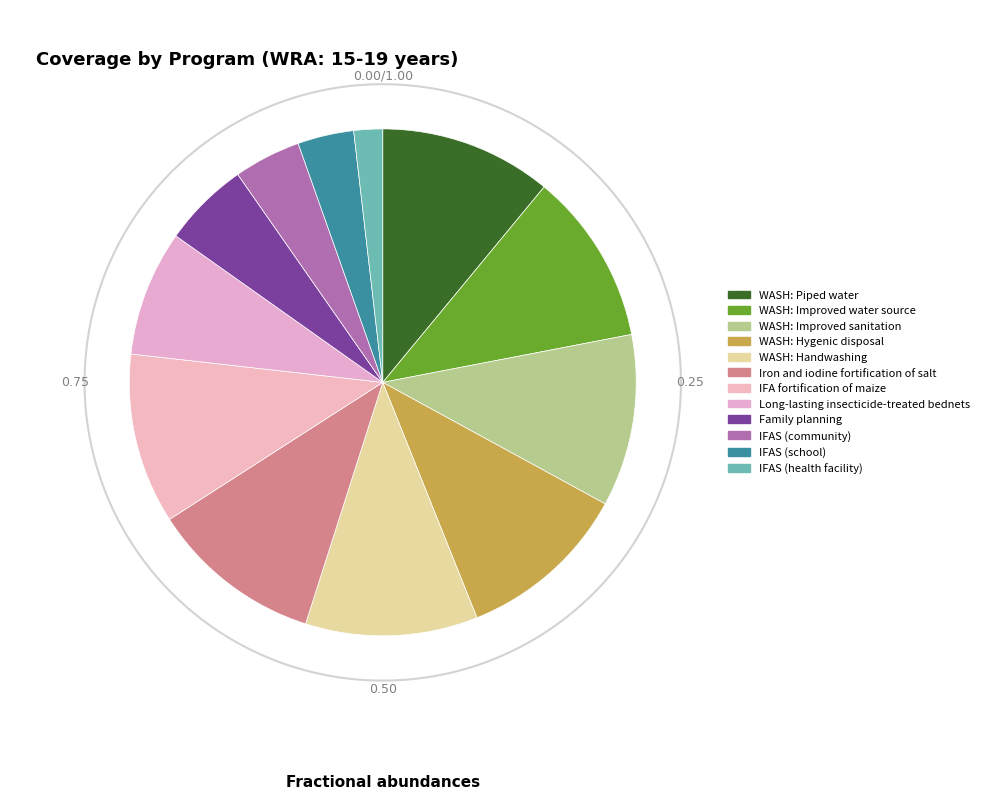

Does WASH: Improved sanitation represent more than half of the total?

No